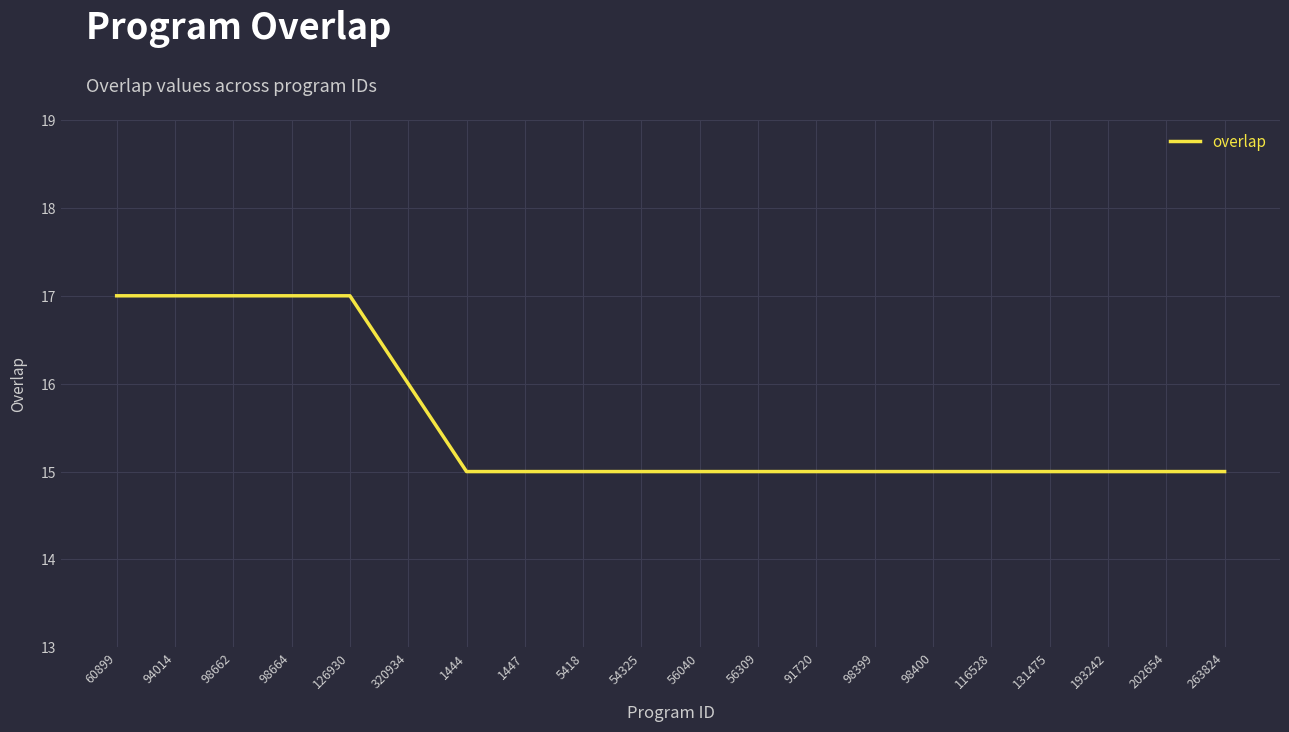

The chart shows a value of 23 at 5418. True or false?

False